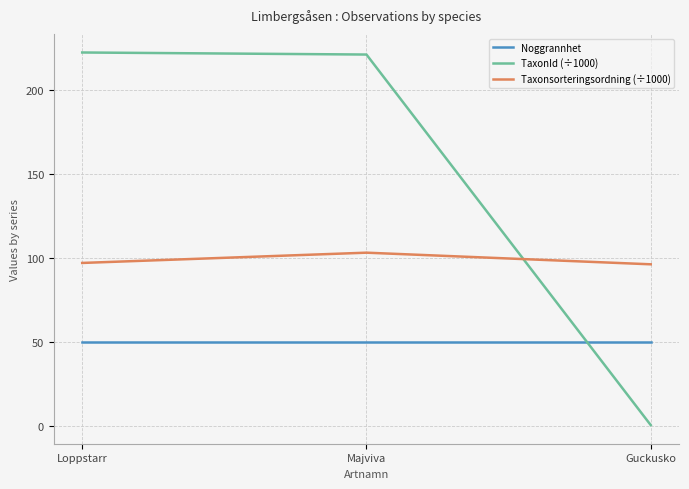

What is the sum of the Taxonsorteringsordning (÷1000) values at Loppstarr and Majviva?

200.2